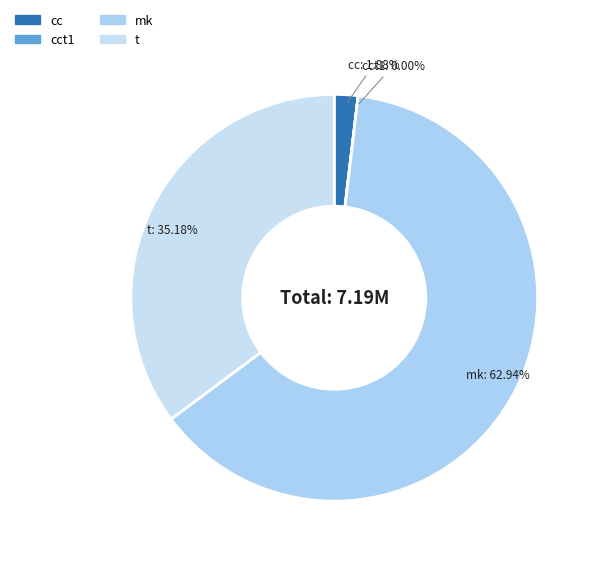

Which category has the biggest portion of the pie?

mk